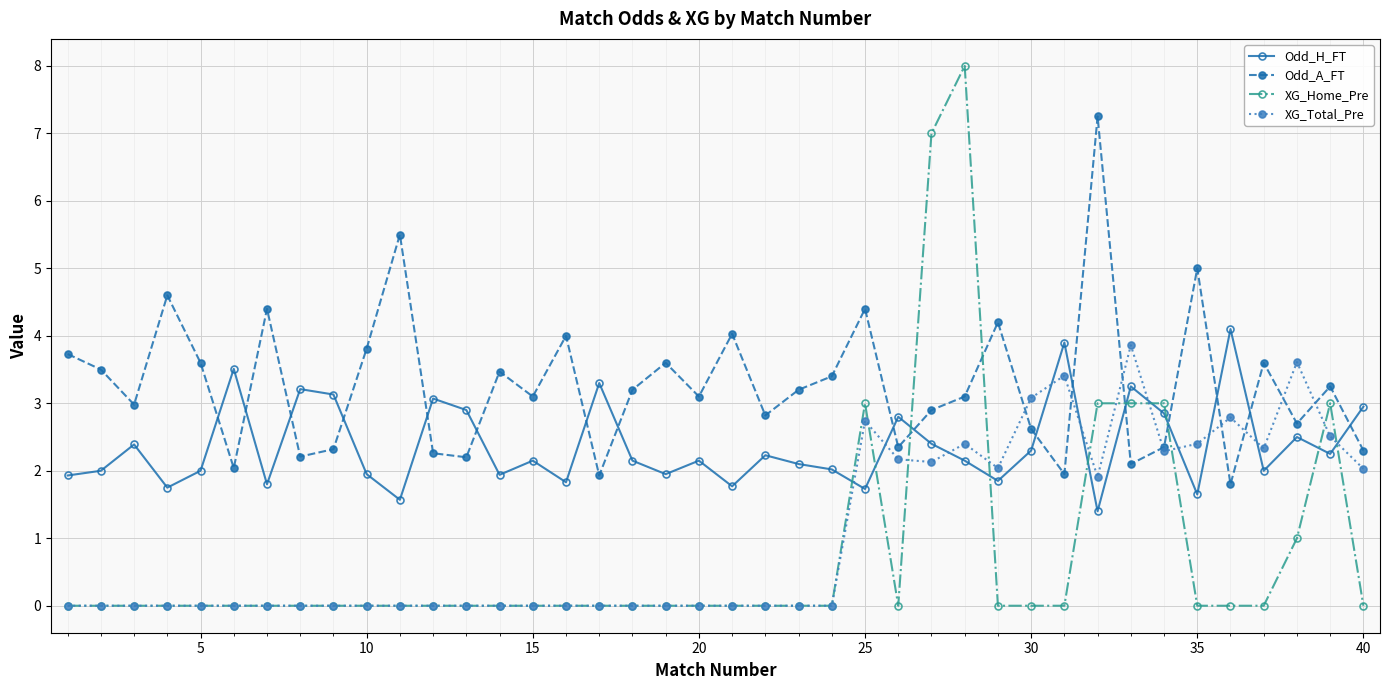

Which series has the largest total across all categories?

Odd_A_FT